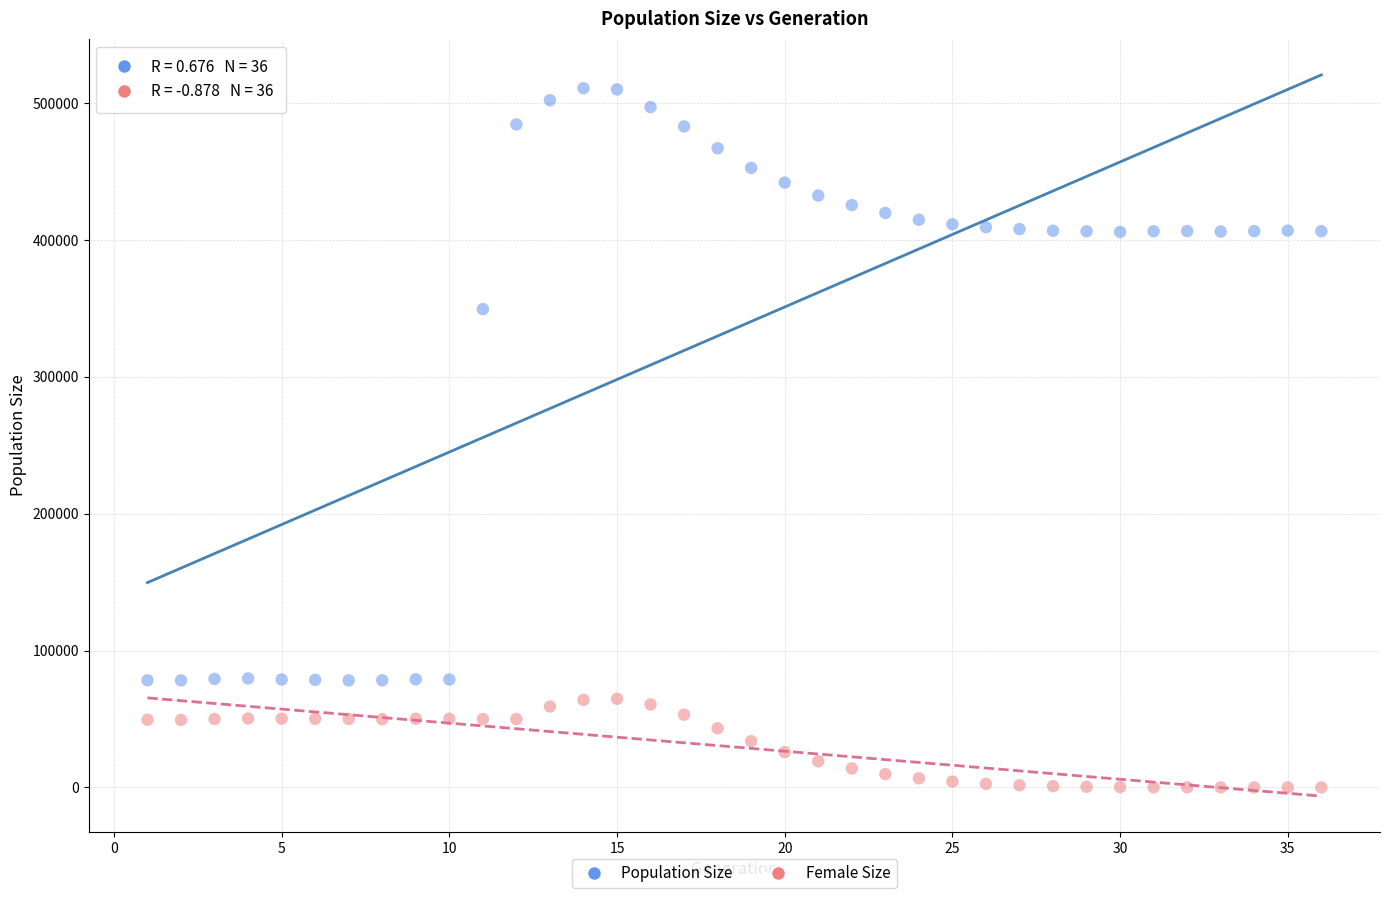

Across all data points, what is the range of Y values (max minus min)?

510914